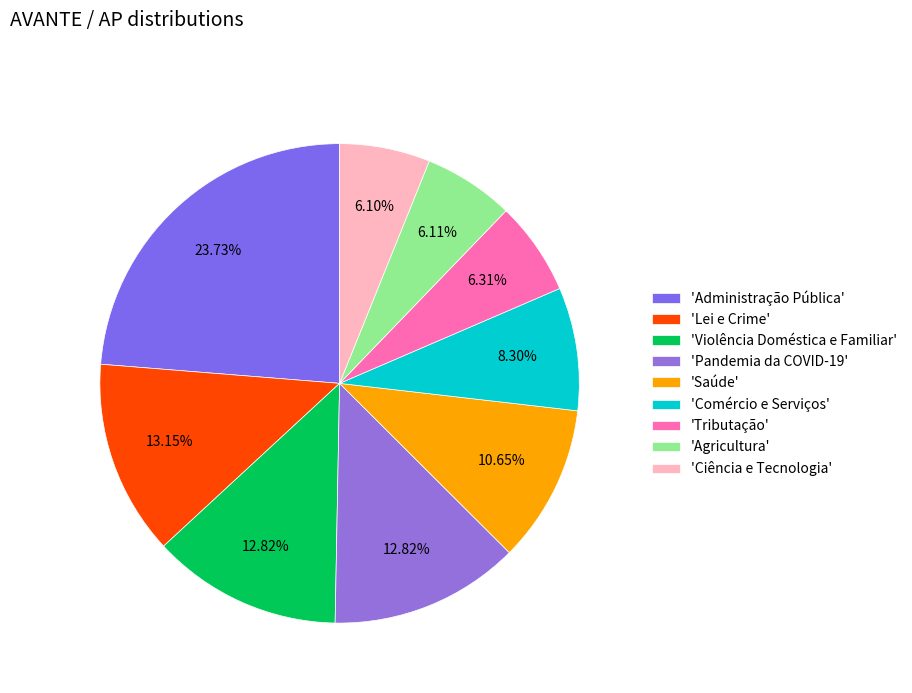

How many segments does this pie chart have?

9